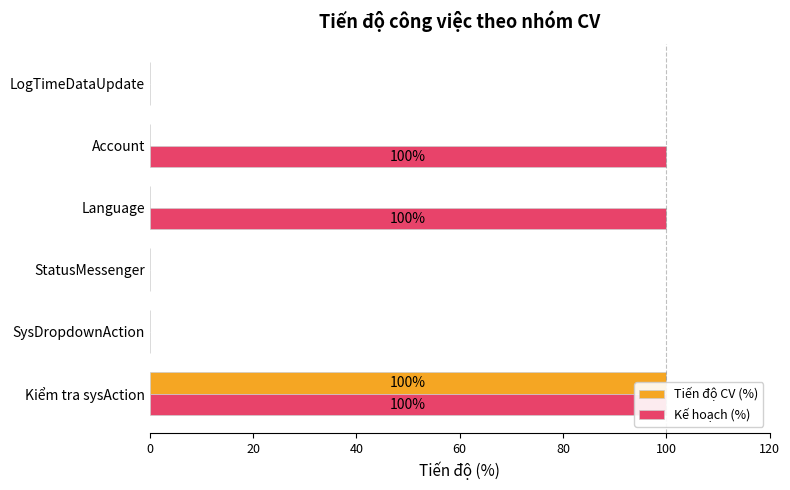

How many series are shown in this chart?

2